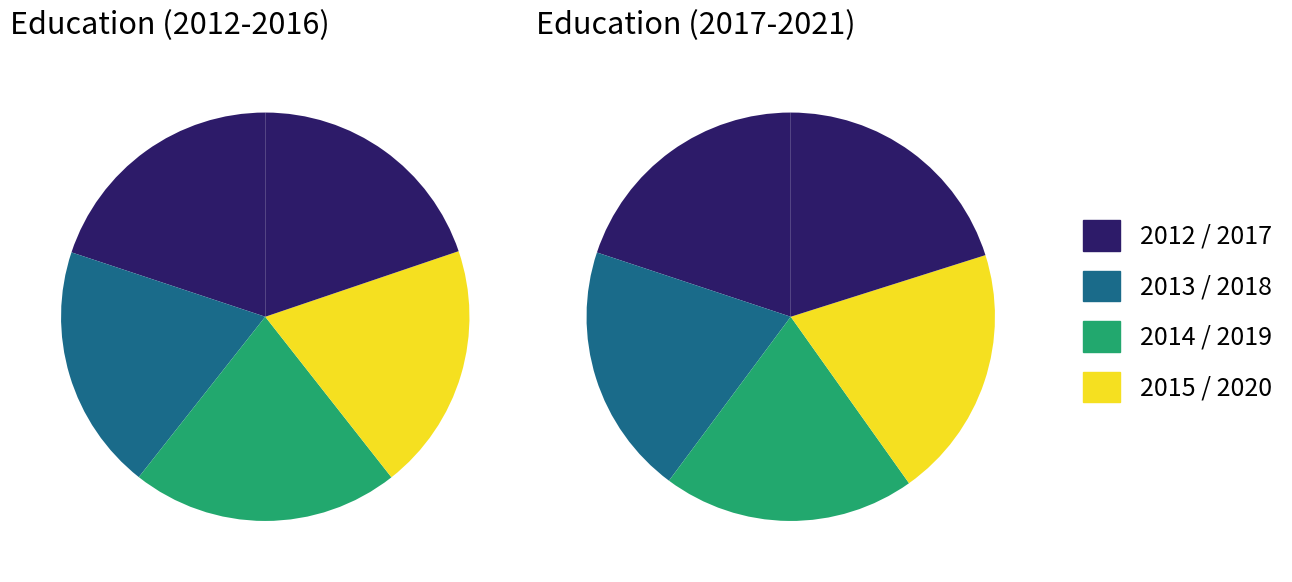

Is there any slice that represents more than half of the pie?

No